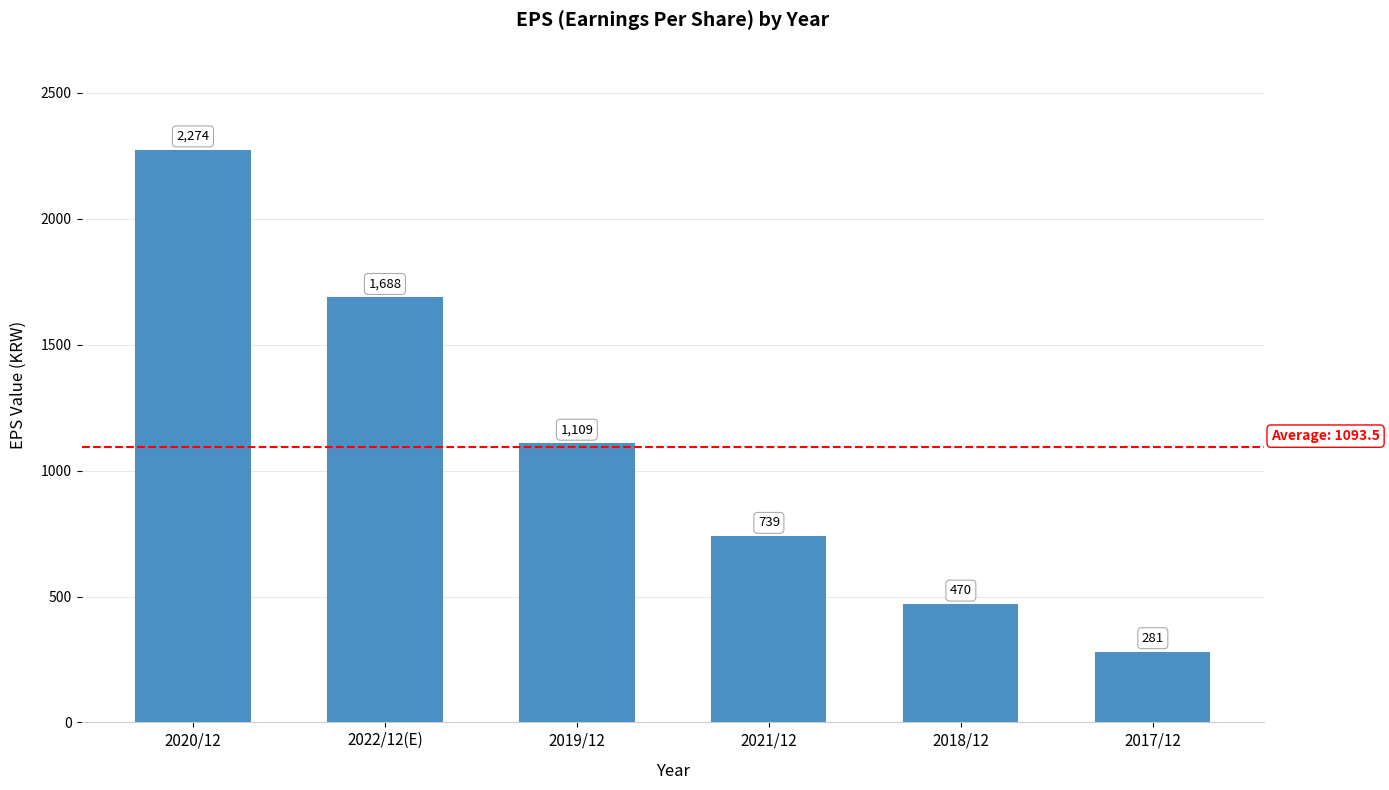

Reading left to right, extract all data points from this chart.

2020/12=2274	2022/12(E)=1688	2019/12=1109	2021/12=739	2018/12=470	2017/12=281